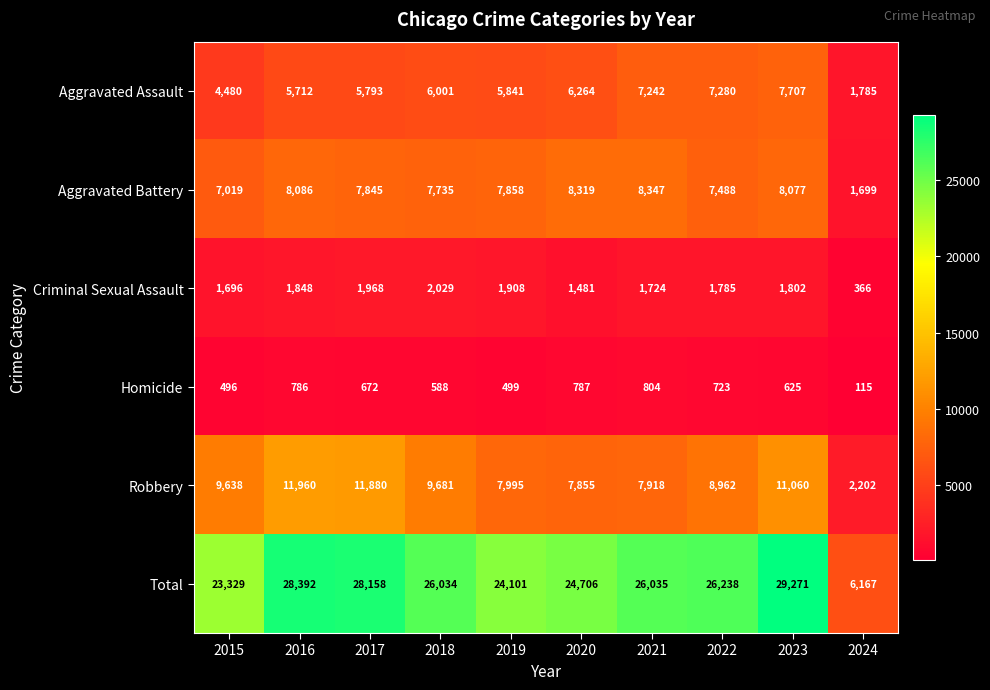

Which series changed the most between 2016 and 2019?

Total